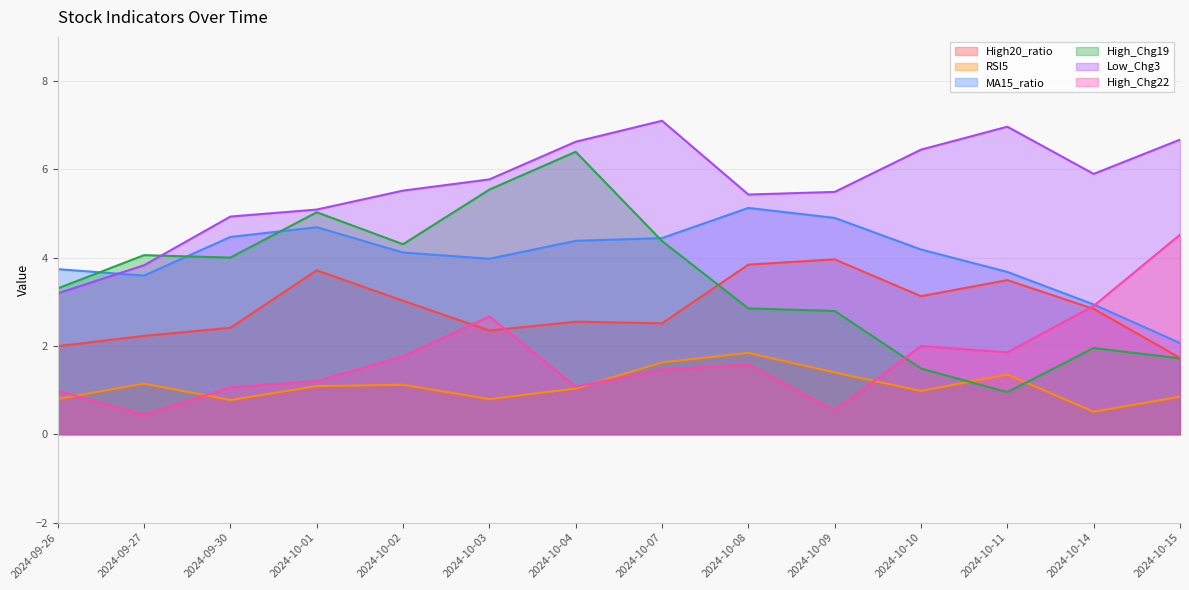

What is the maximum value shown in the chart?

7.1